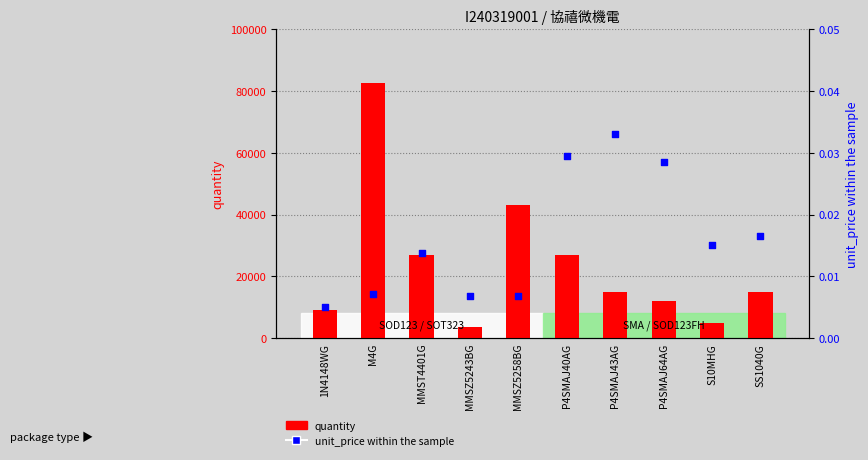

What are all the series names shown in the legend?

quantity, unit_price